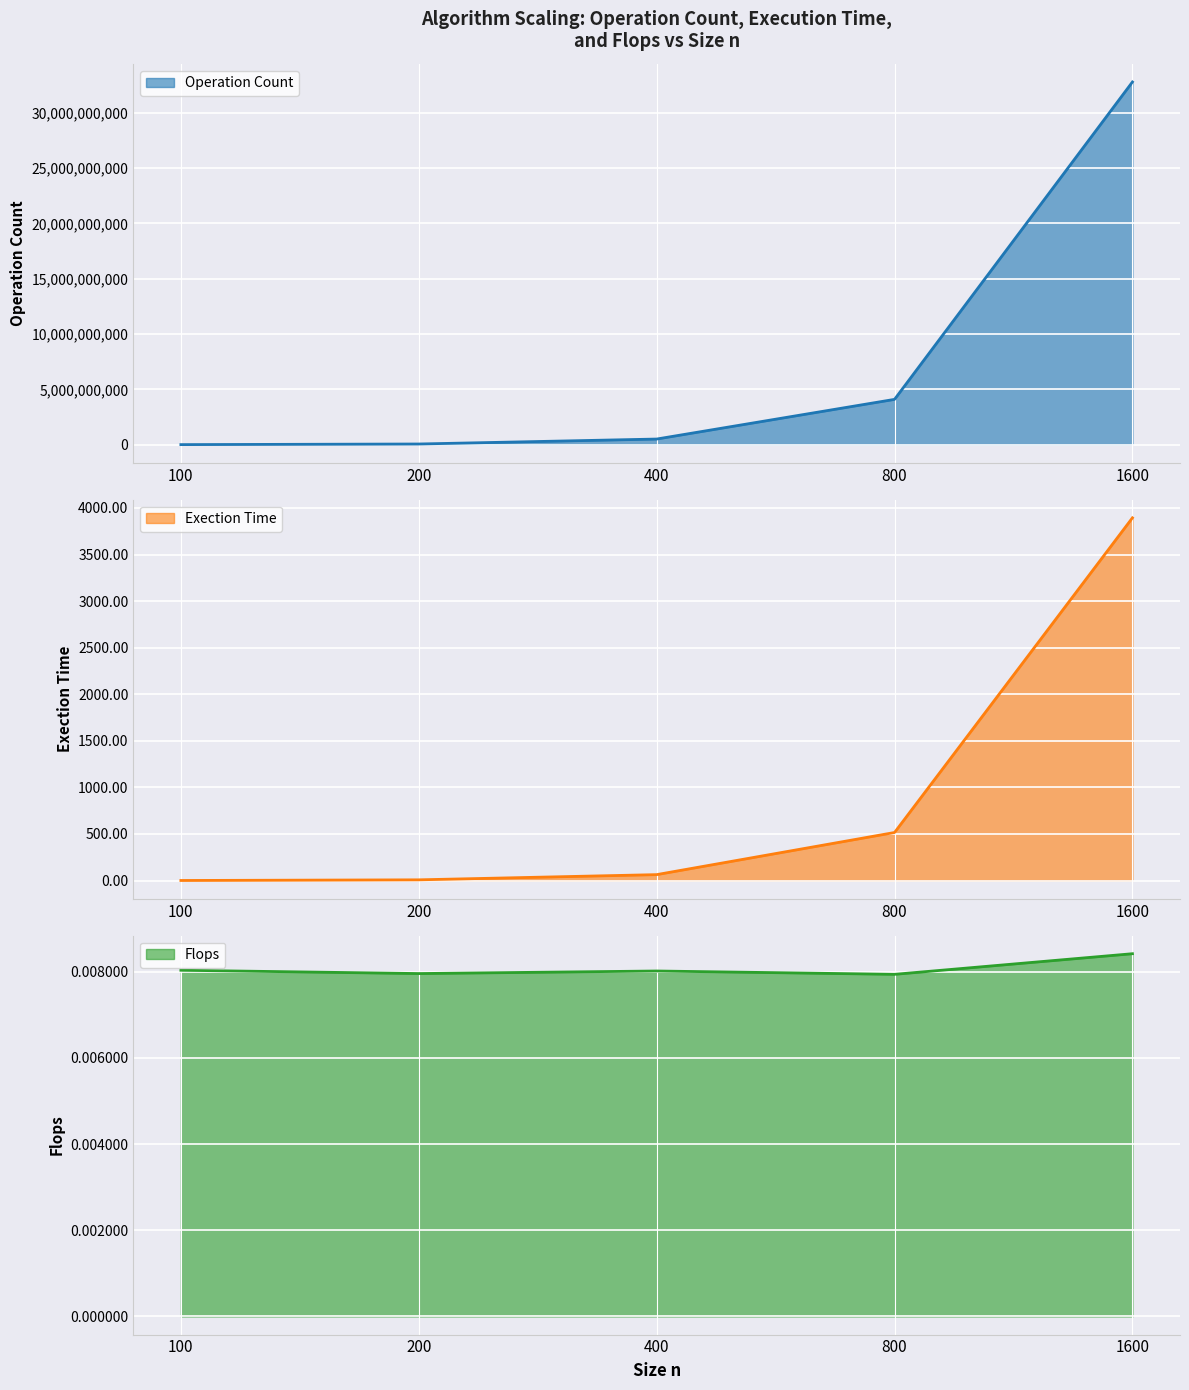

What is the highest value of the Operation Count series?

32768000000